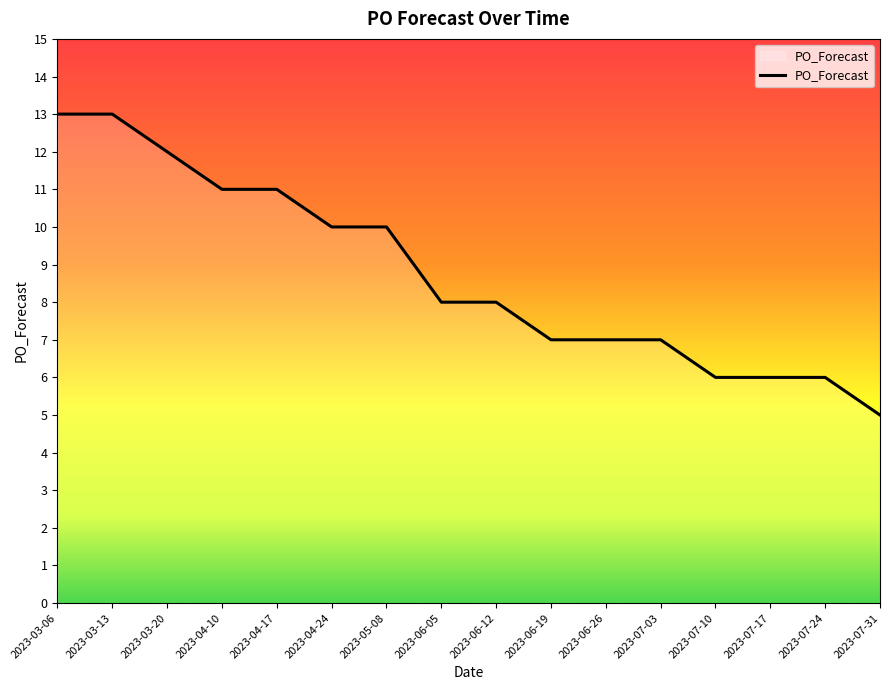

Count the number of categories in the chart.

16